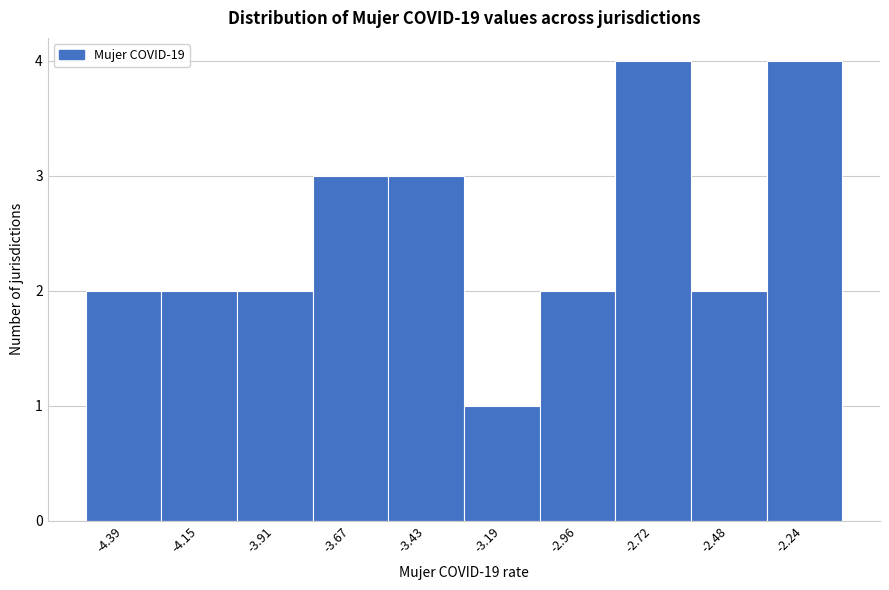

Reading right to left, what are all the values shown in this chart?

4	2	4	2	1	3	3	2	2	2